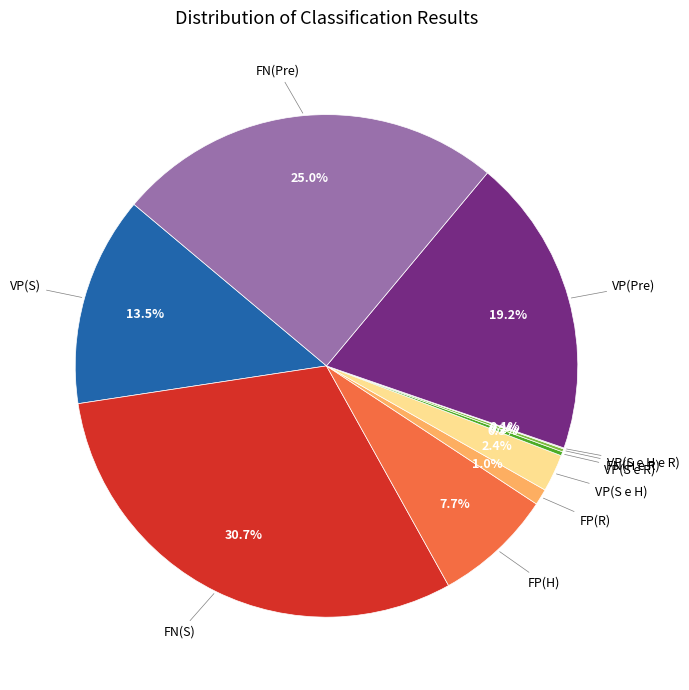

The FP(H) slice represents 19% of the pie. True or false?

False